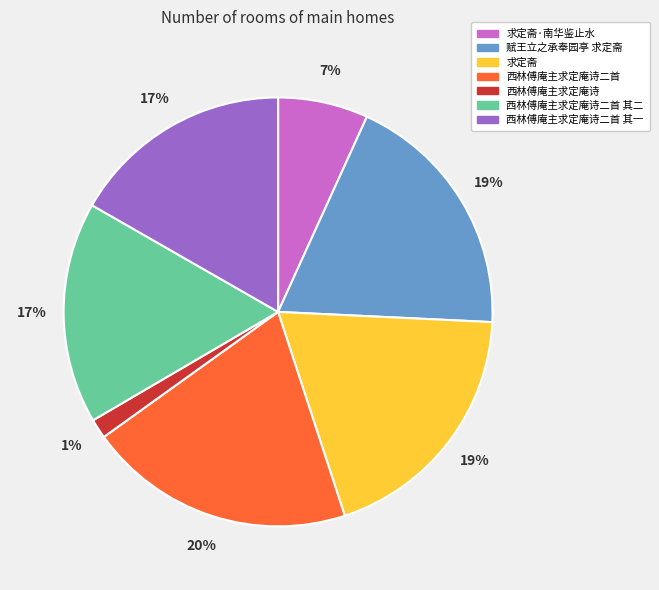

To the nearest percent, what is the difference between the largest and smallest slice percentages?

19%